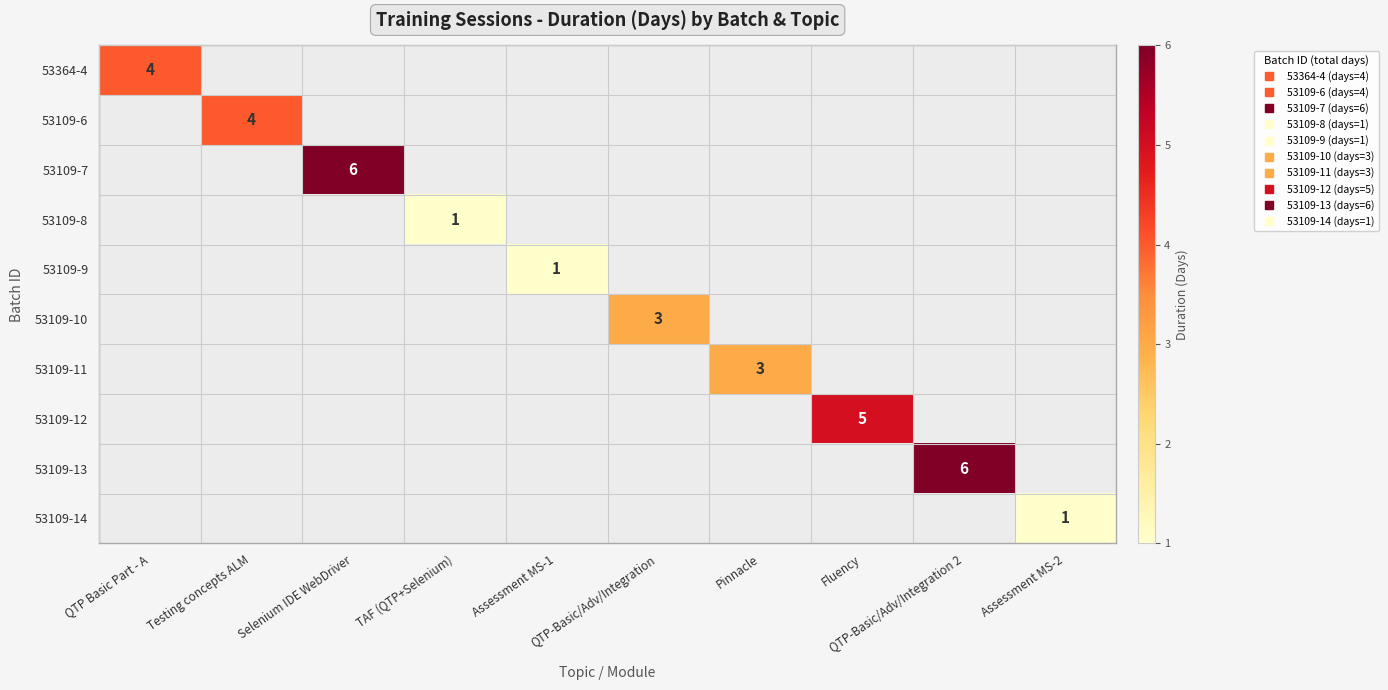

Is the value of 53109-11 at QTP-Basic/Adv/Integration 2 greater than the value of 53109-10 at Fluency?

No